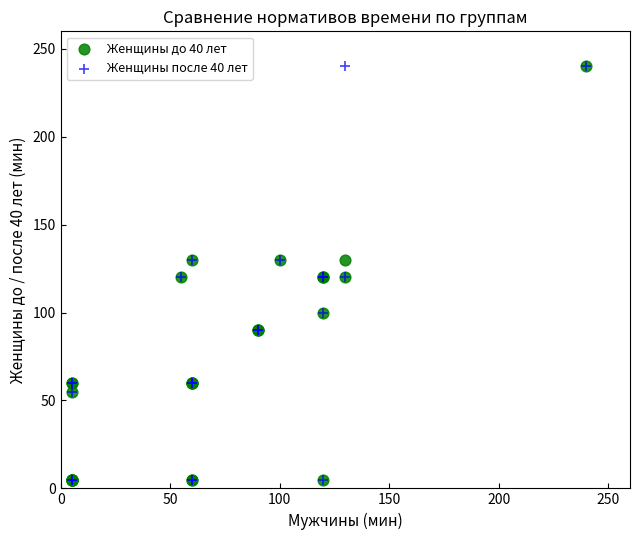

What are all the series names shown in the legend?

Женщины до 40 лет, Женщины после 40 лет